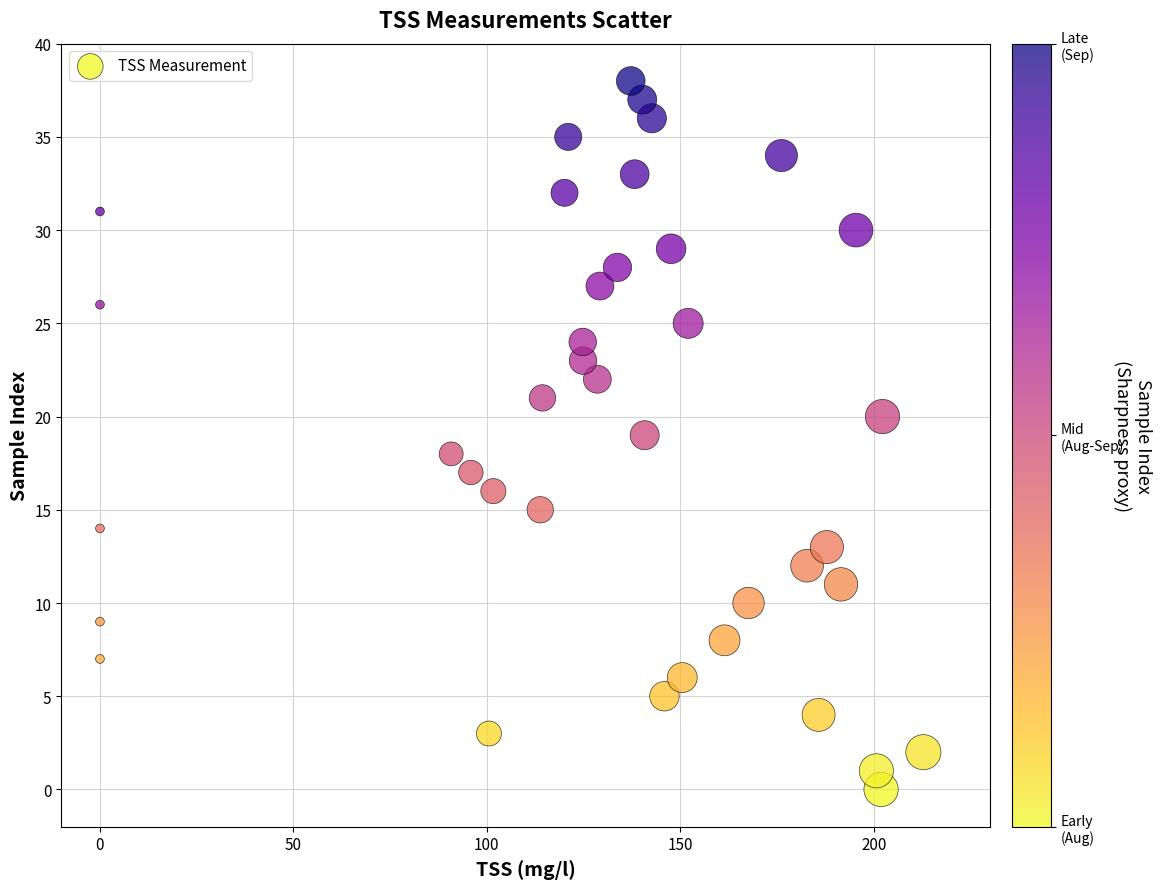

What is the range of Y values (max minus min)?

38